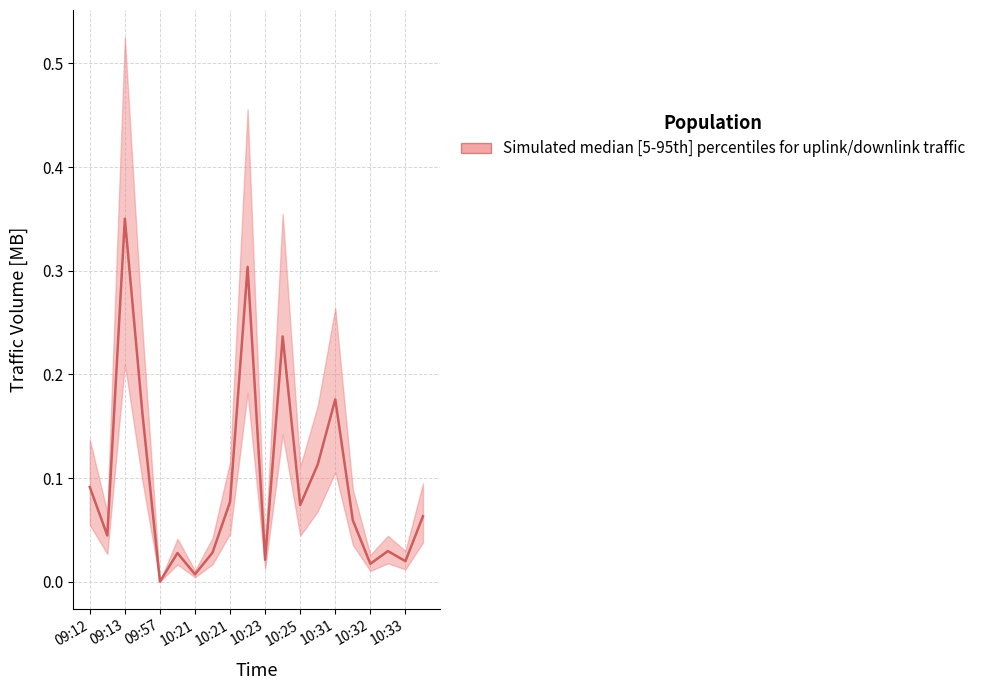

Where is the data nearest to the value 0?

09:57